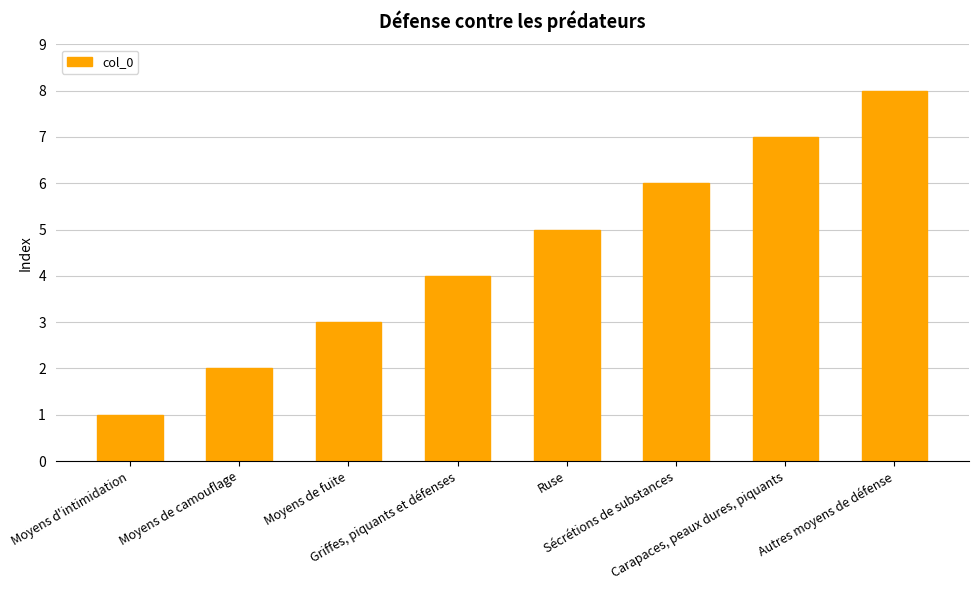

True or false: the data shows 4 at Griffes, piquants et défenses.

True